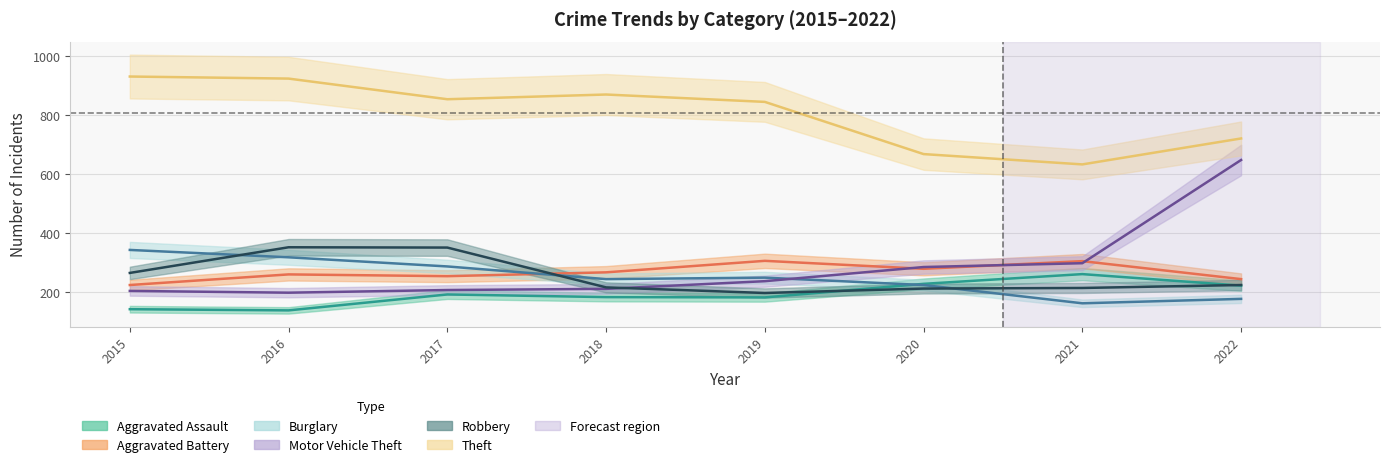

Between 2022 and 2015, which is larger?

2022